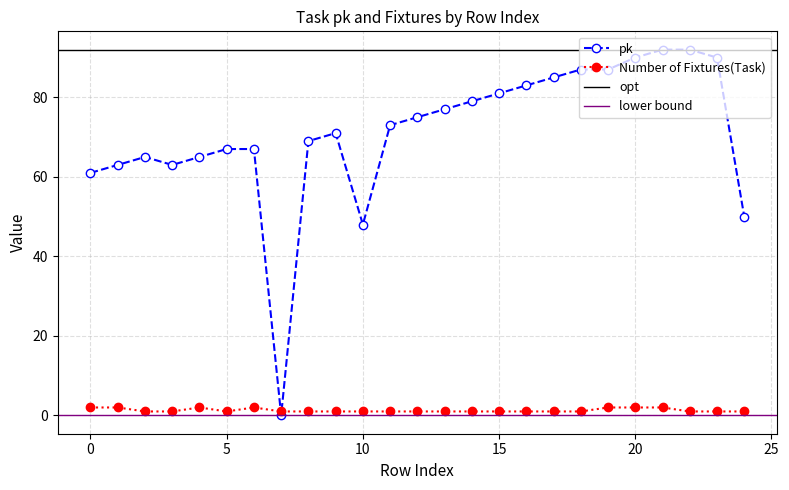

The Number of Fixtures(Task) series shows 1 at 15. True or false?

True